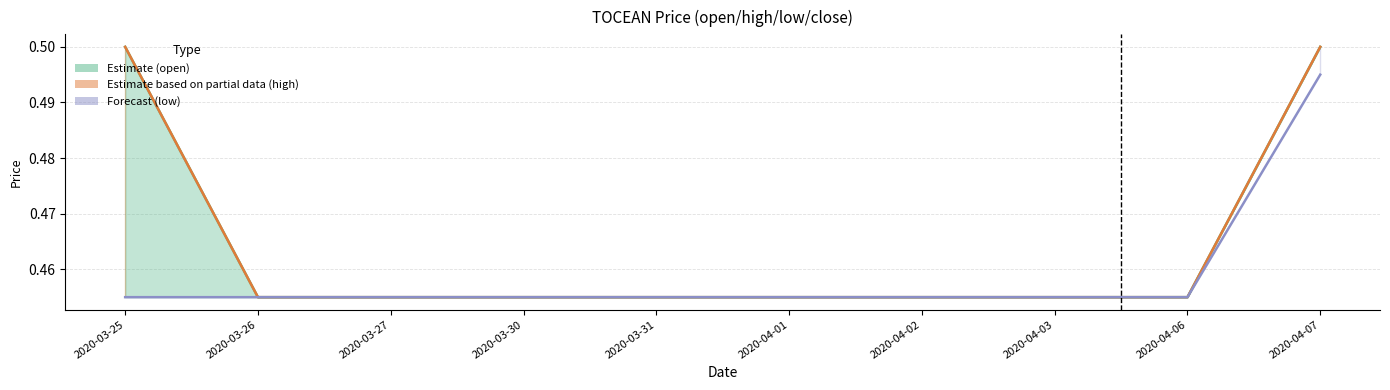

Does the chart display data point markers on the line(s)?

No